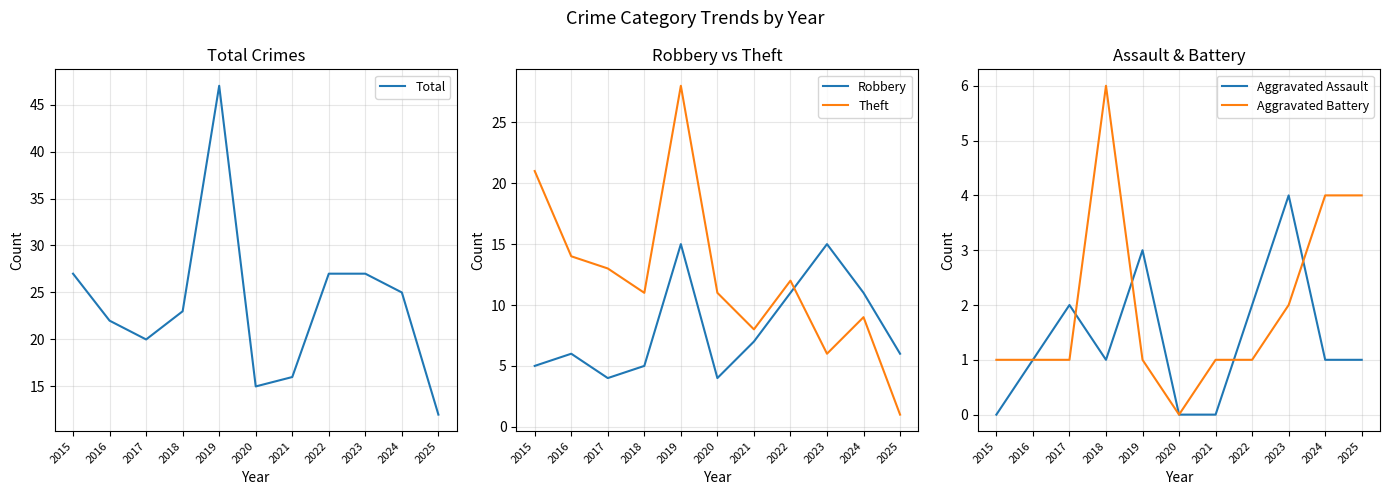

The value of Aggravated Battery at 2018 is 10. True or false?

False